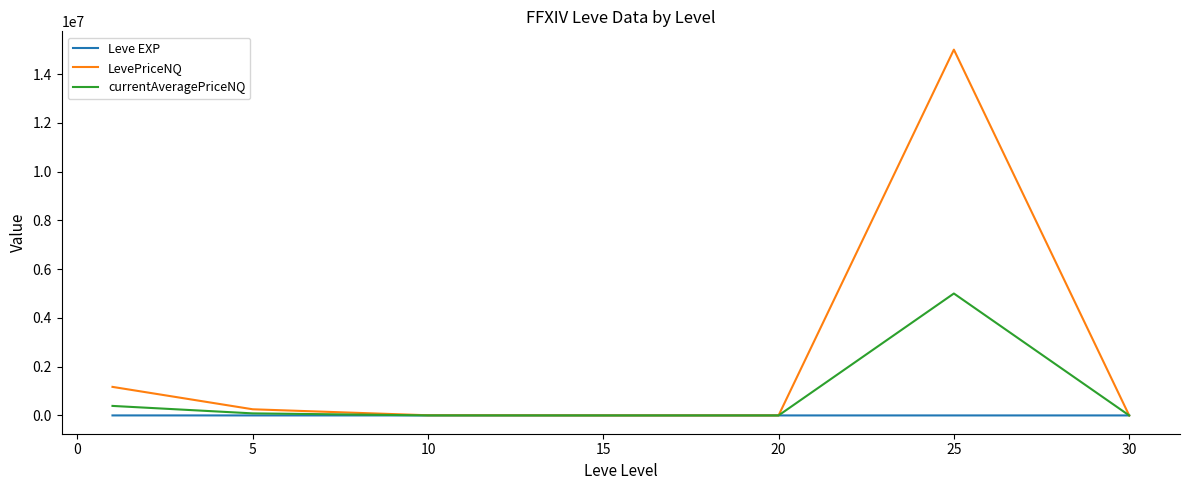

Which series has the largest range (max minus min)?

LevePriceNQ